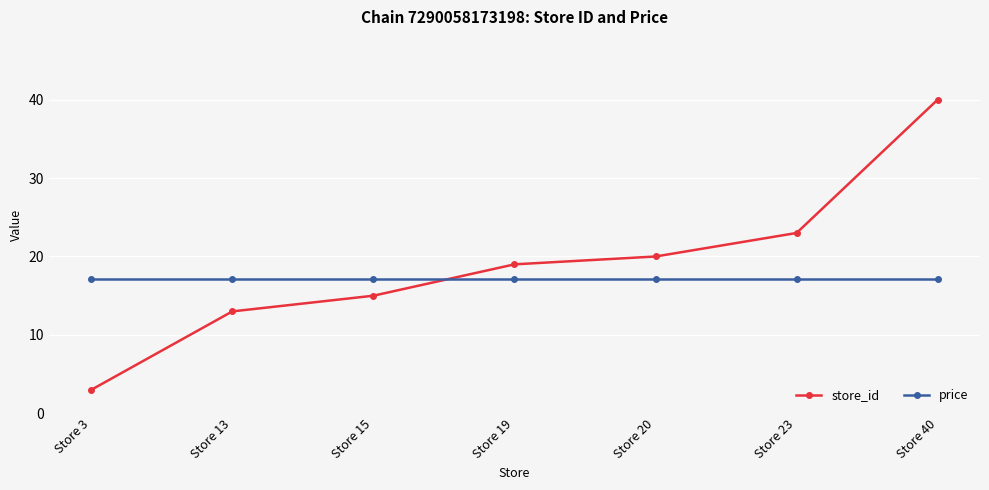

What is the sum of all store_id values?

133.0